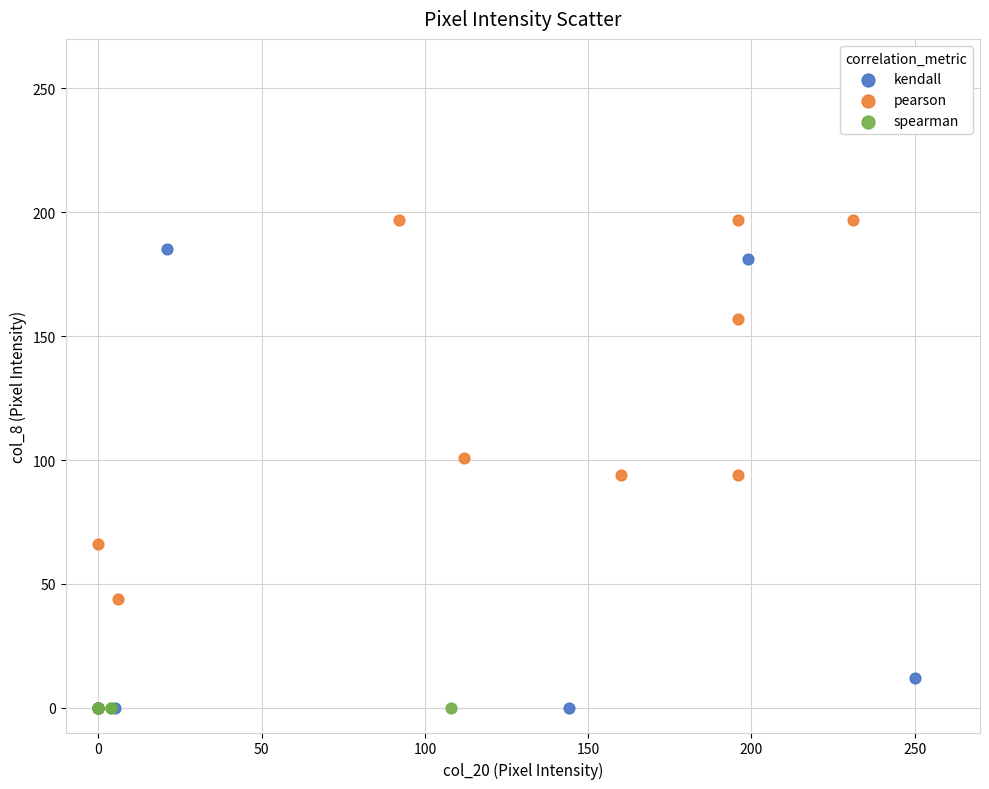

What are all the series names shown in the legend?

kendall, pearson, spearman